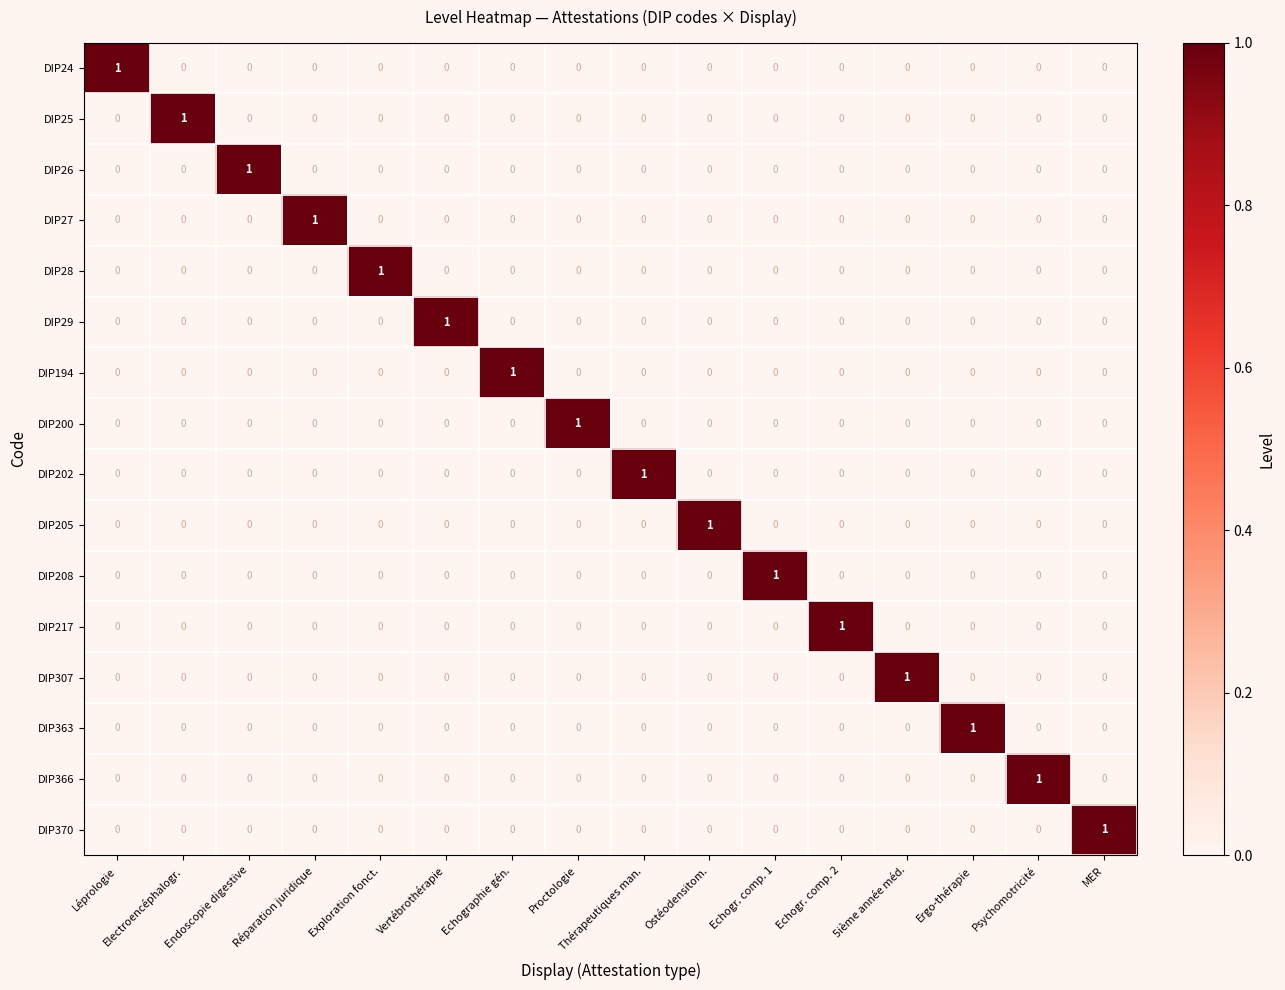

What is the spread (max minus min) of values at Echogr. comp. 1?

1